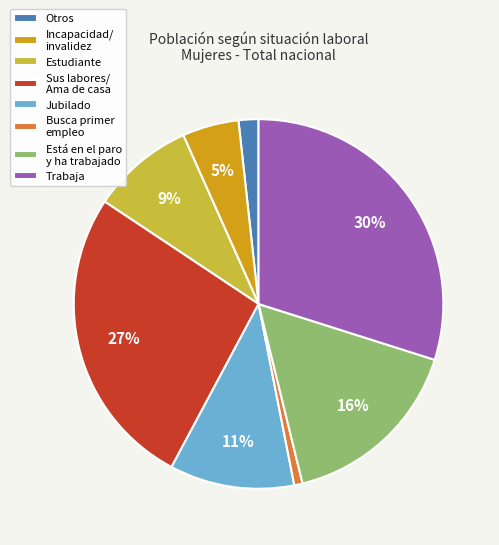

Is there any slice that represents more than half of the pie?

No